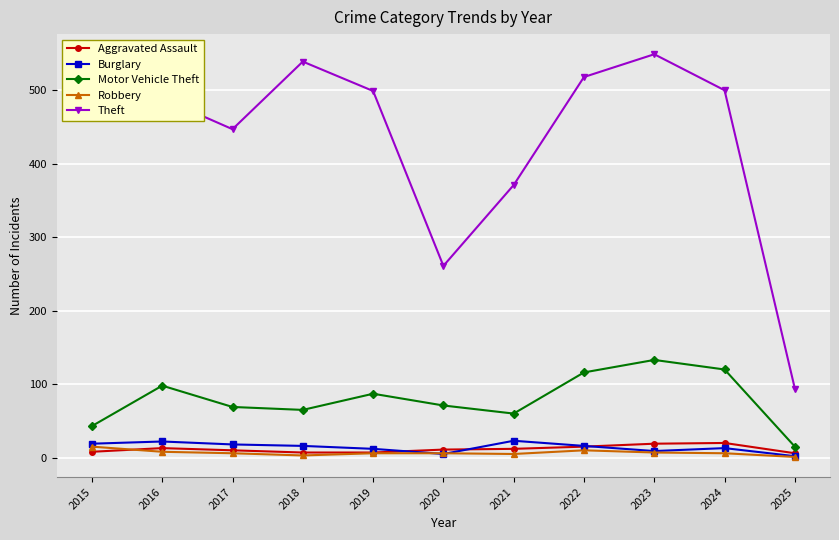

In Motor Vehicle Theft, how many points are higher than both neighbors (excluding endpoints)?

3